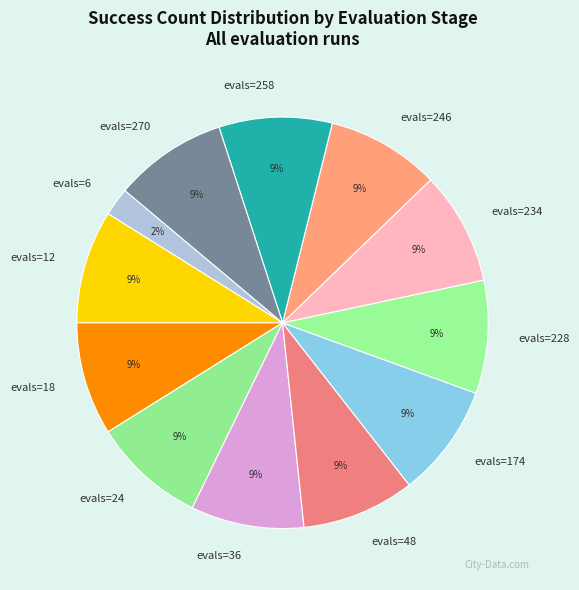

Is evals=6 the majority of the pie?

No